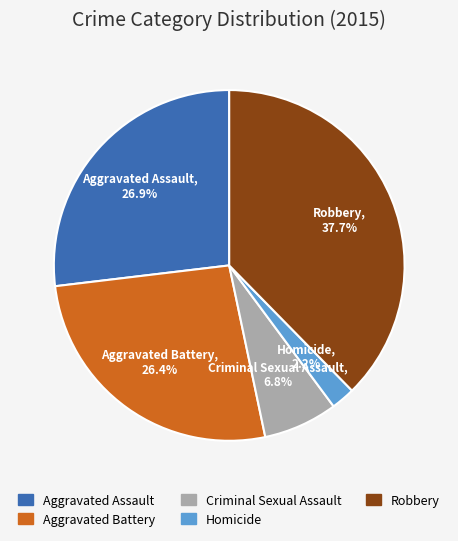

What percentage is the Robbery slice, to the nearest percent?

38%